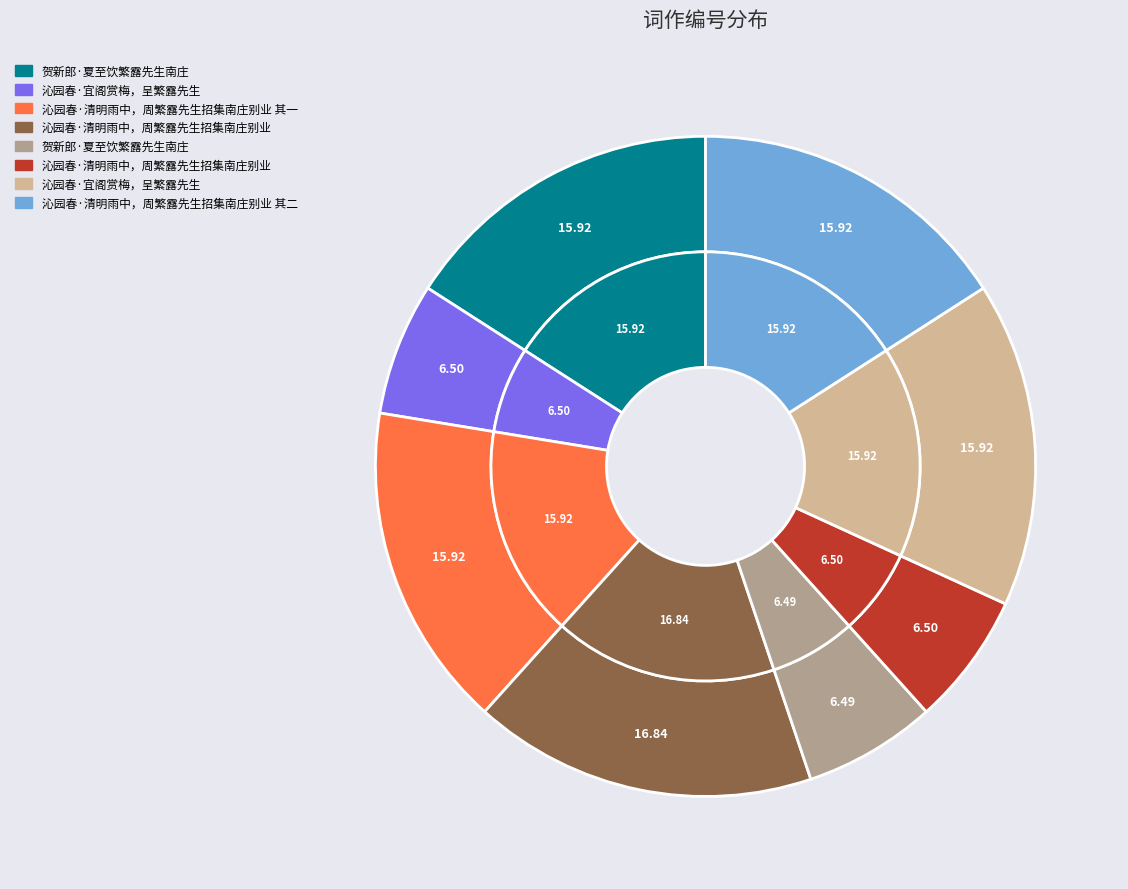

Do 沁园春·清明雨中，周繁露先生招集南庄别业 and 沁园春·宜阁赏梅，呈繁露先生 together represent more than half of the pie?

No